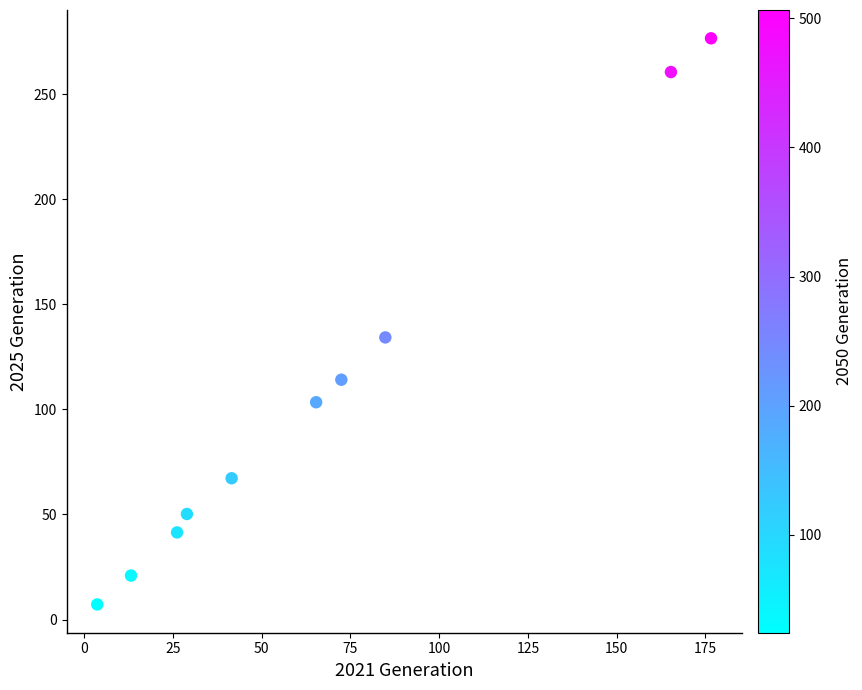

What is the average Y value?

107.6